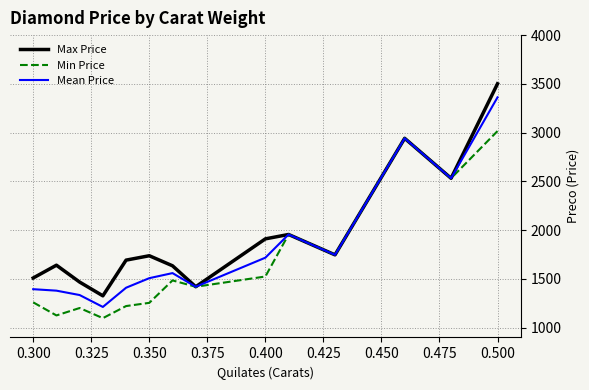

Rank the series by their average value, from lowest to highest.

Min Price, Mean Price, Max Price